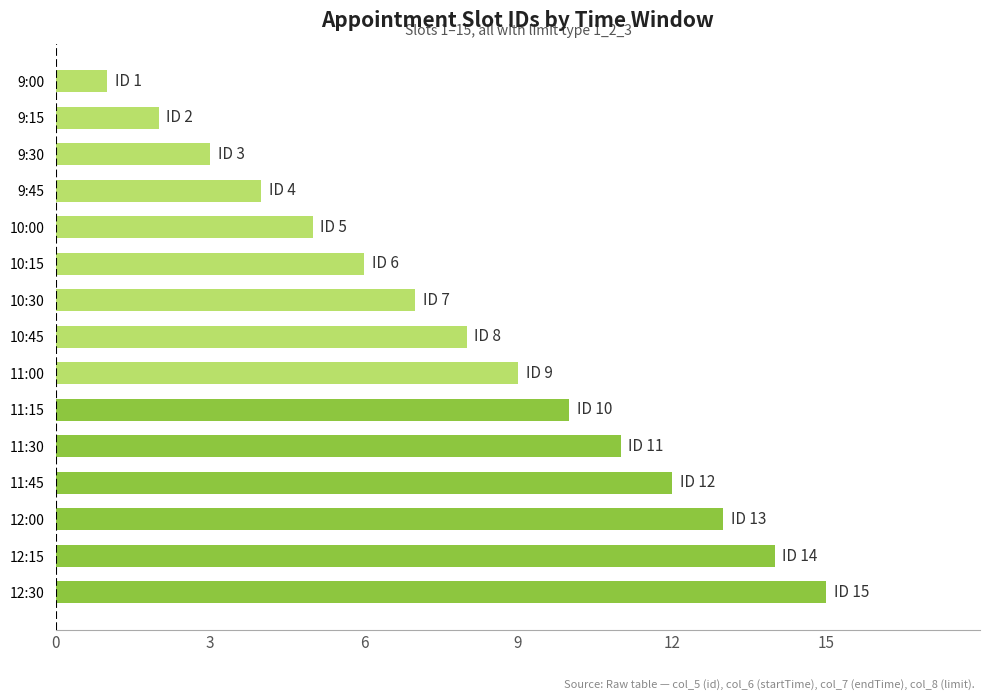

The chart shows a value of 18 at 11:45. True or false?

False